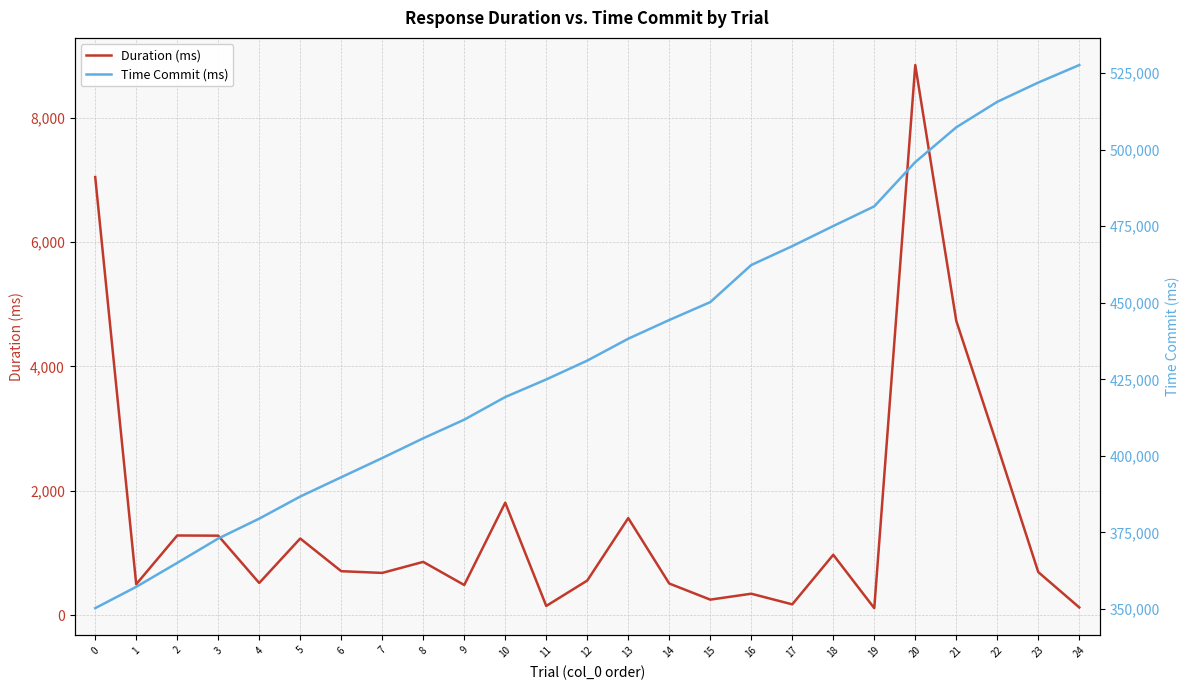

True or false: Time Commit (ms) has a value of 468517.9 at 17.

True